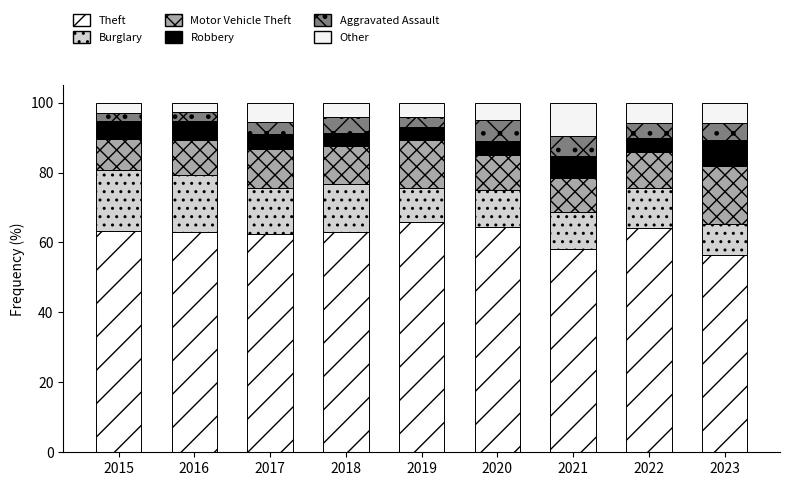

How many series are shown in this chart?

6